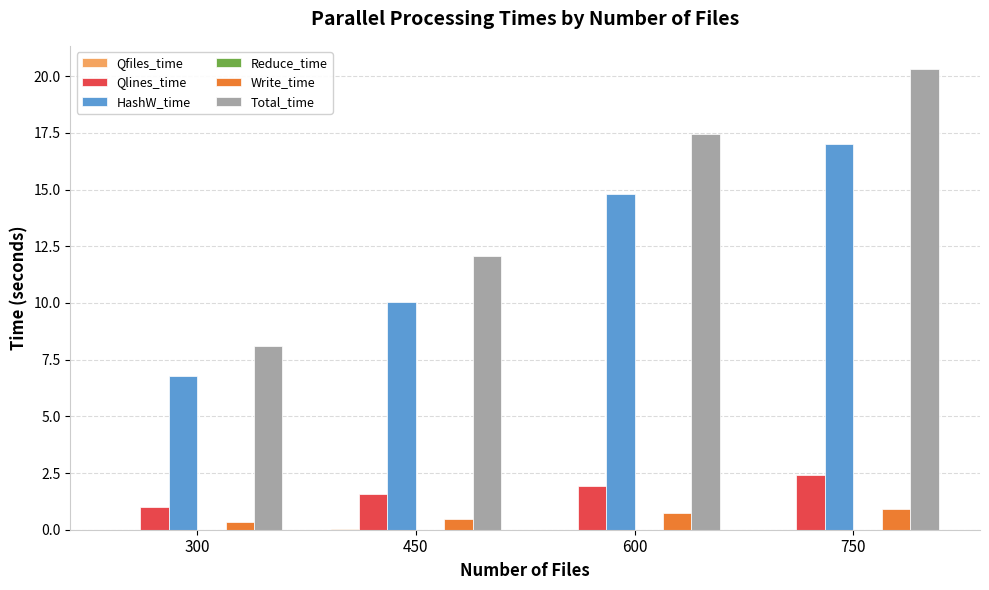

What is the sum of all Total_time values?

58.0